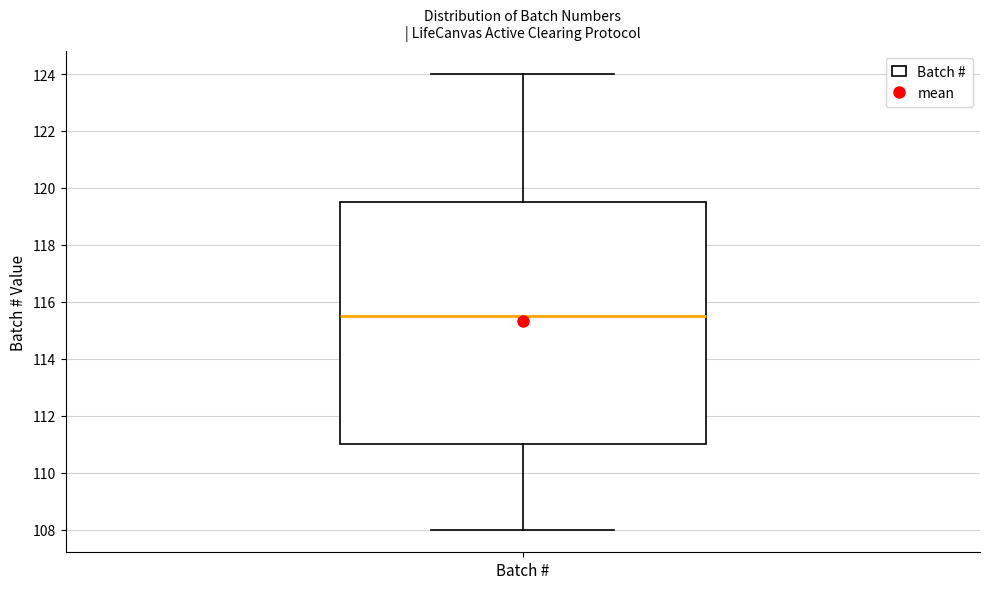

Transcribe this box plot: give where the median line is, the range the box spans, and where the two whiskers end, as read against the y-axis. The values are not printed on the chart, so give them approximately, as read against the axis.

median 115.6, box 111.0 to 119.6, whiskers 108.0 to 124.0